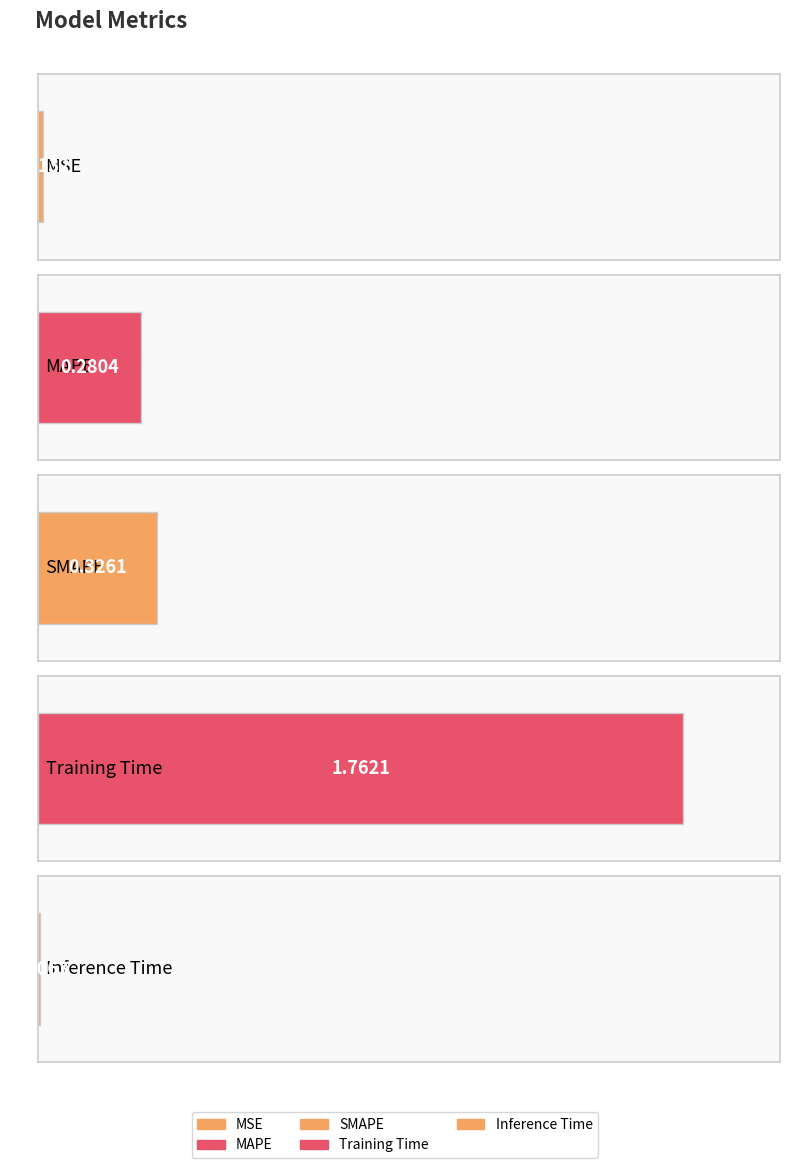

What is the change in value from MAPE to Training Time?

+1.5